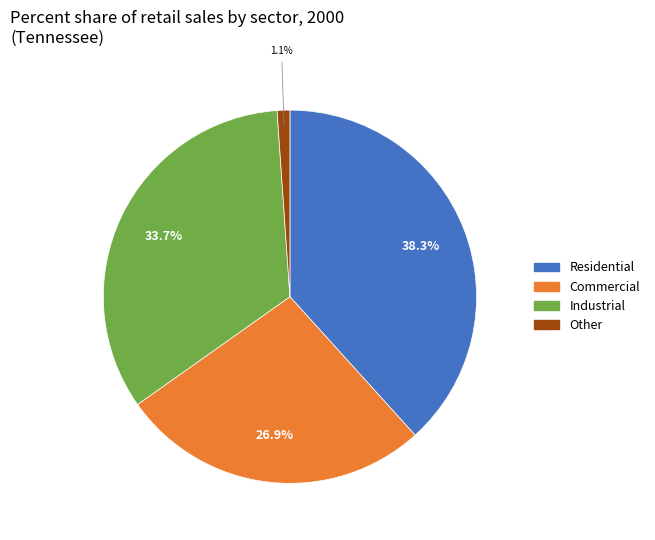

How many segments does this pie chart have?

4